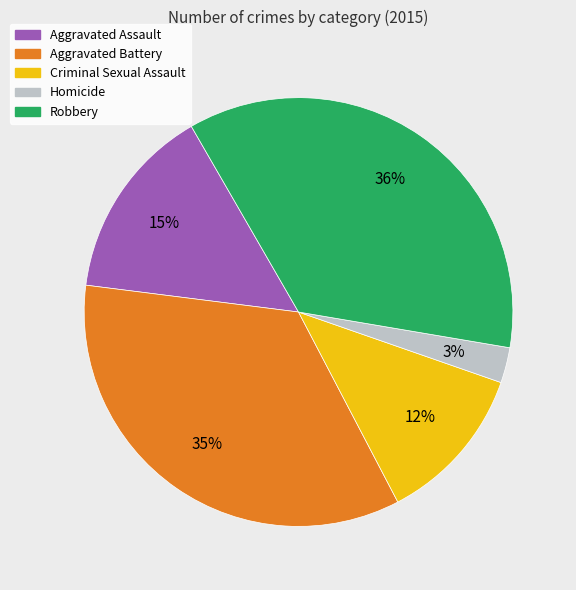

Which category has the biggest portion of the pie?

Robbery